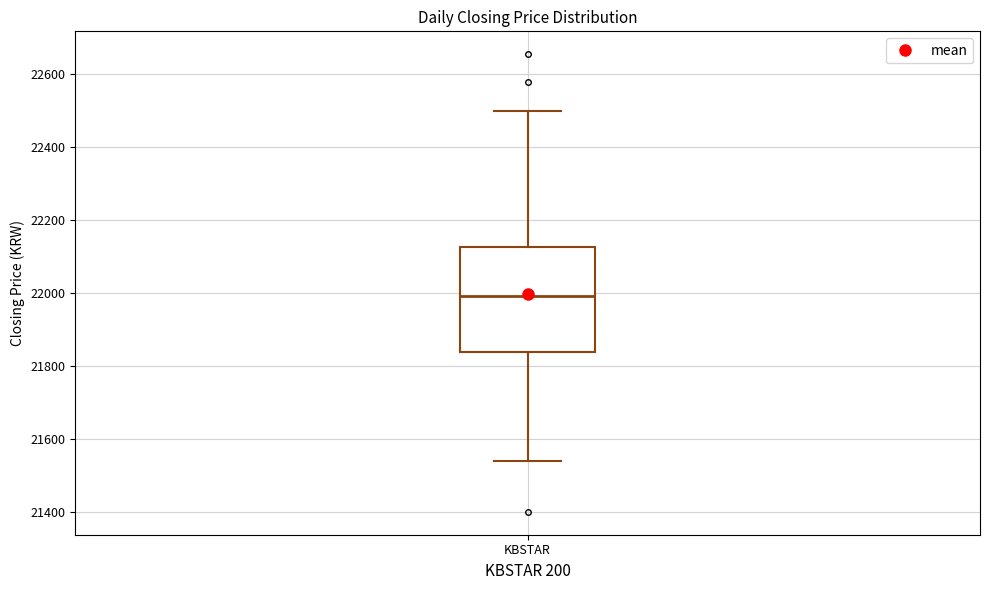

Where does the lower whisker of the box for KBSTAR end on the y-axis? The values are not printed on the chart, so give them approximately, as read against the axis.

21540